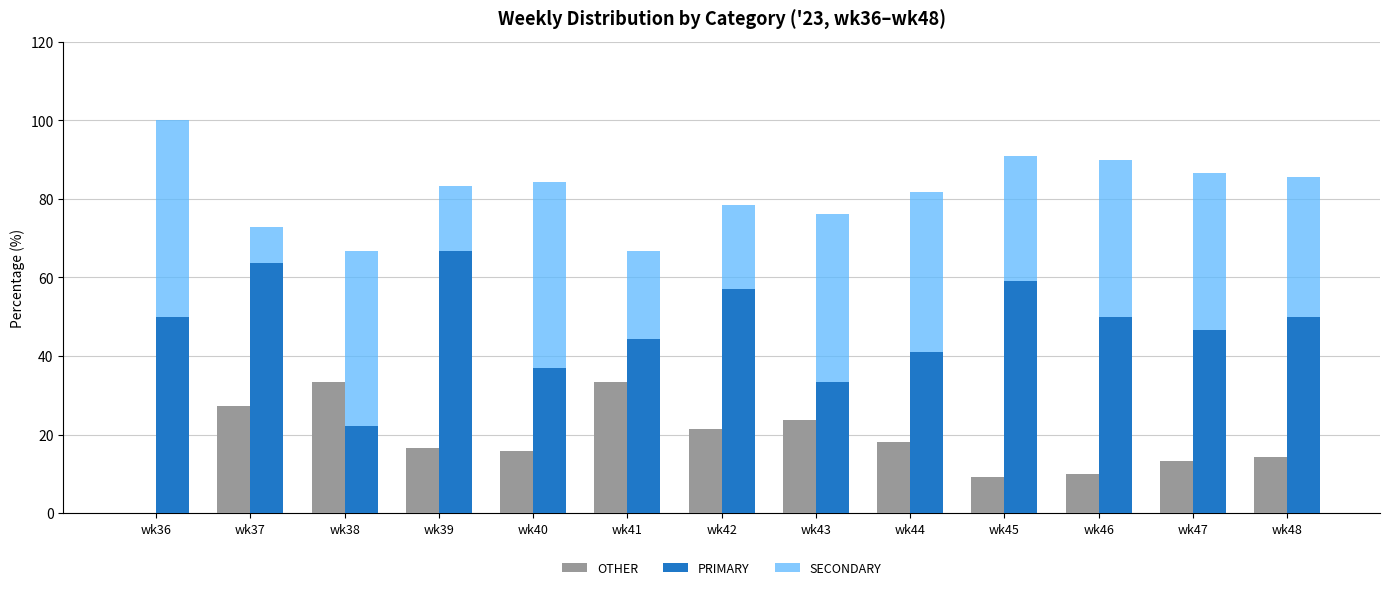

Which category has the highest value in the SECONDARY series?

wk36